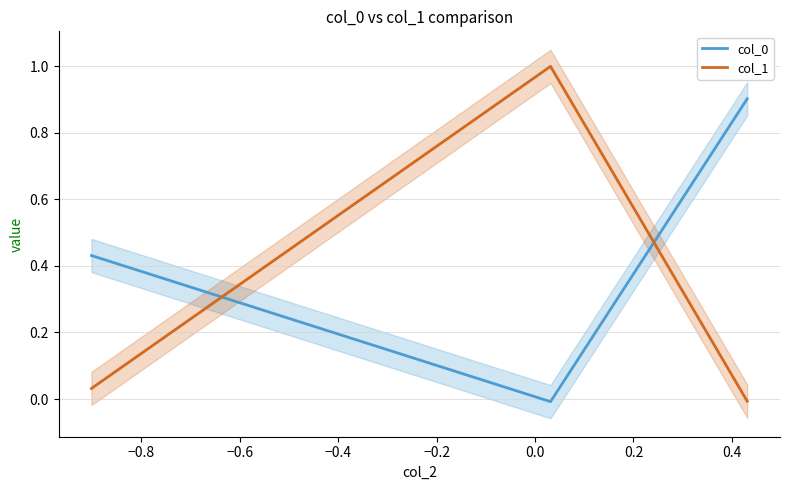

What is the difference between the maximum and second lowest values in the col_0 series?

0.5